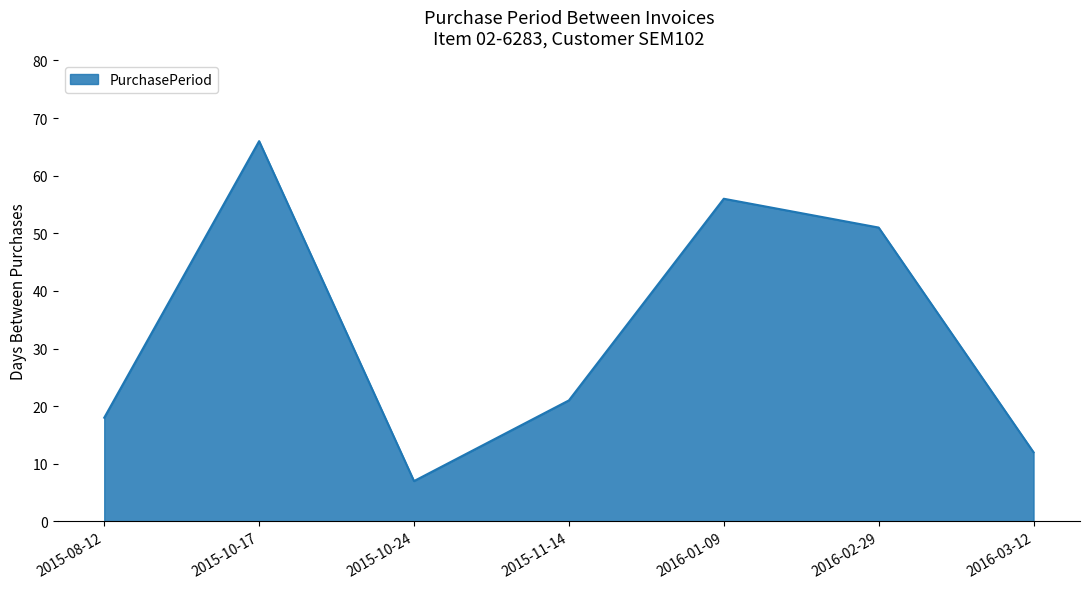

True or false: the data shows 51 at 2016-02-29.

True